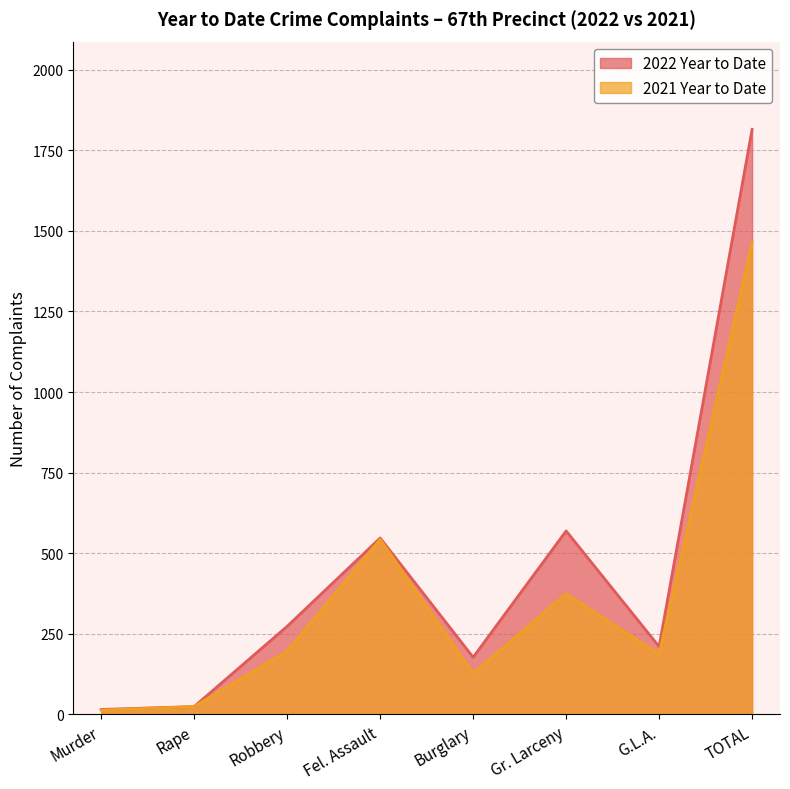

What is the label of the 1st point from the left?

Murder